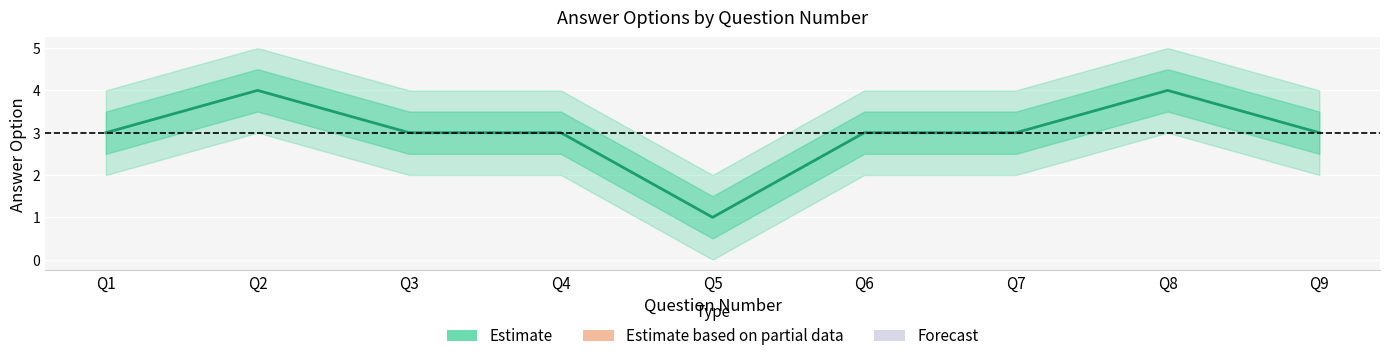

What is the difference between the maximum and minimum values?

3